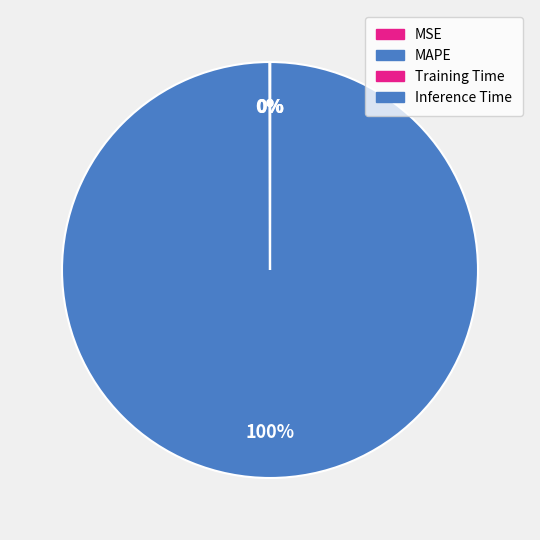

True or false: Inference Time accounts for 0% of the total.

True